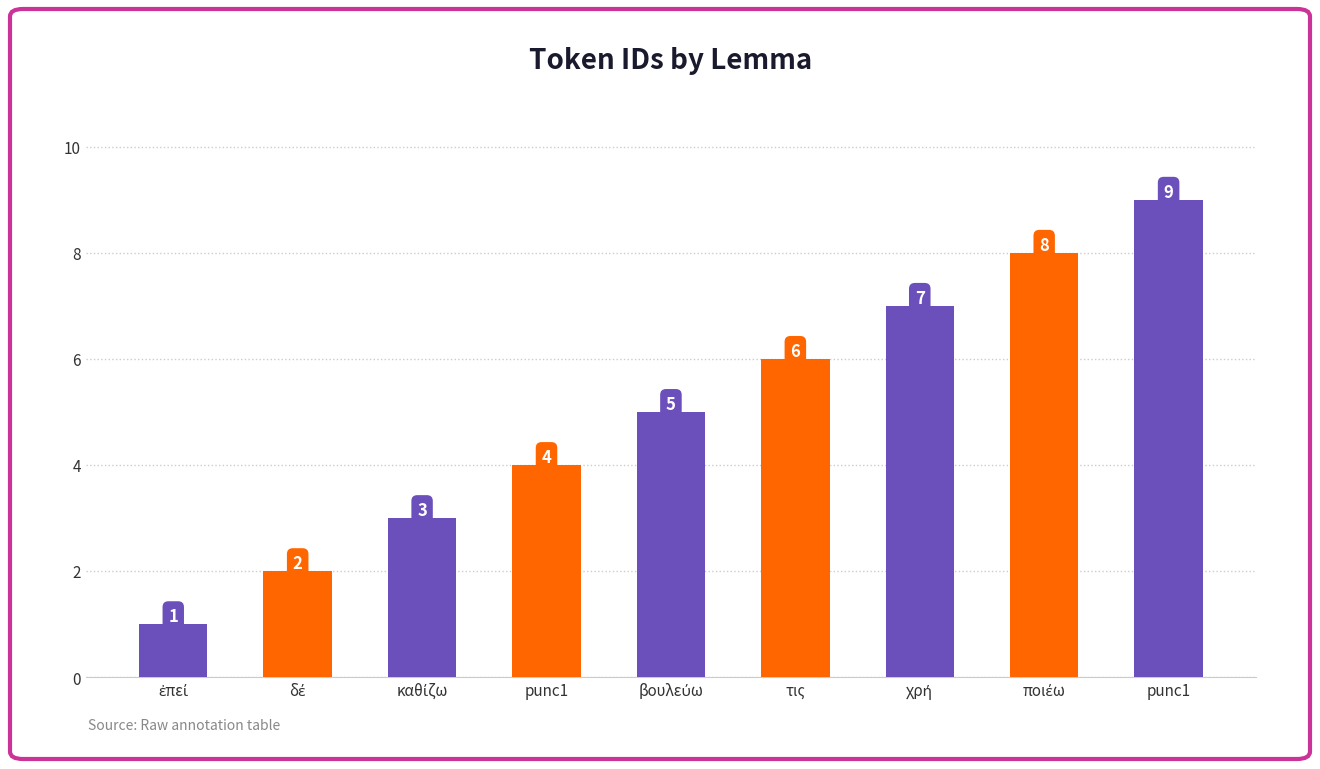

Does the chart contain stacked bars?

No